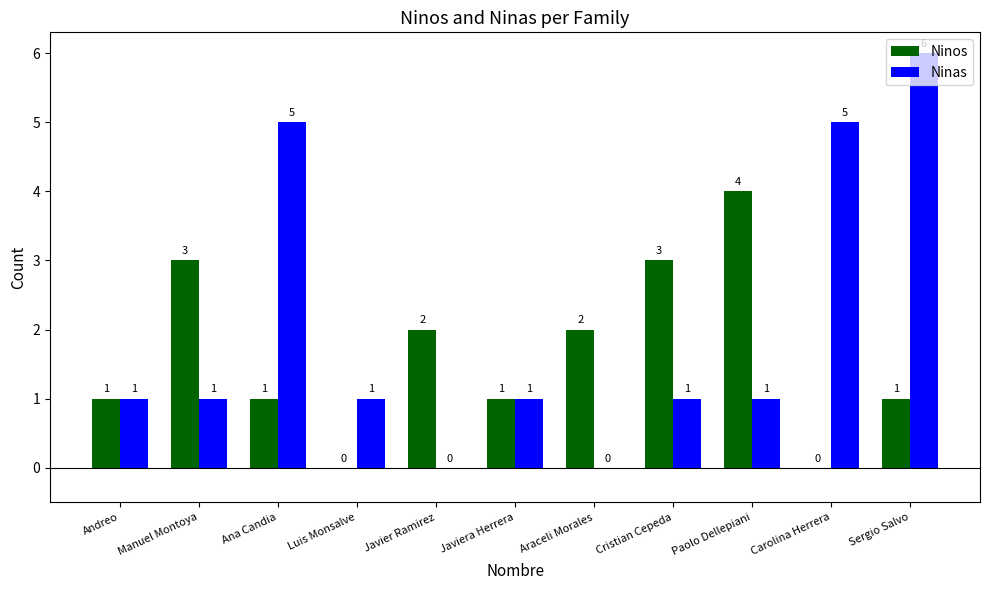

Which series changed the most between Ana Candia and Javier Ramirez?

Ninas